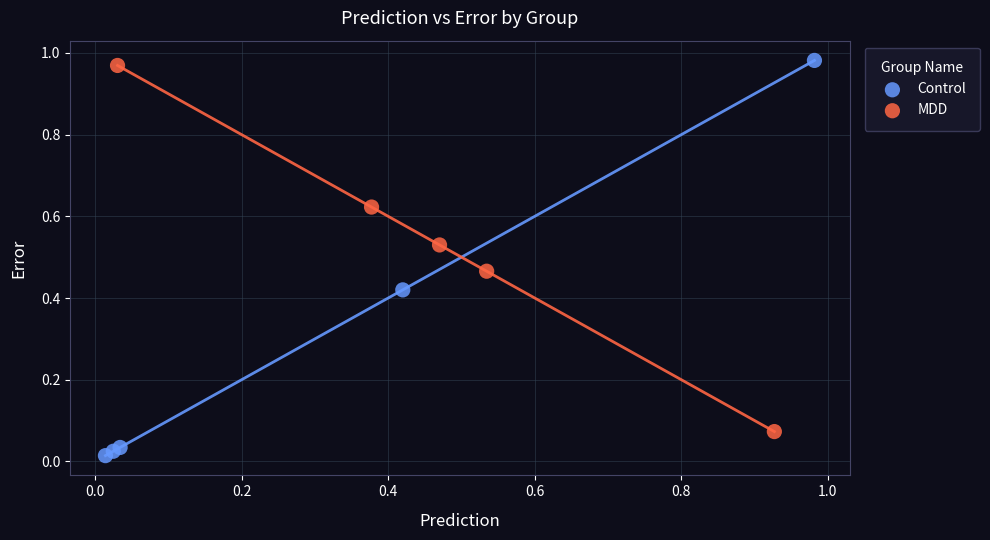

Which series has the largest Y range (max minus min)?

Control